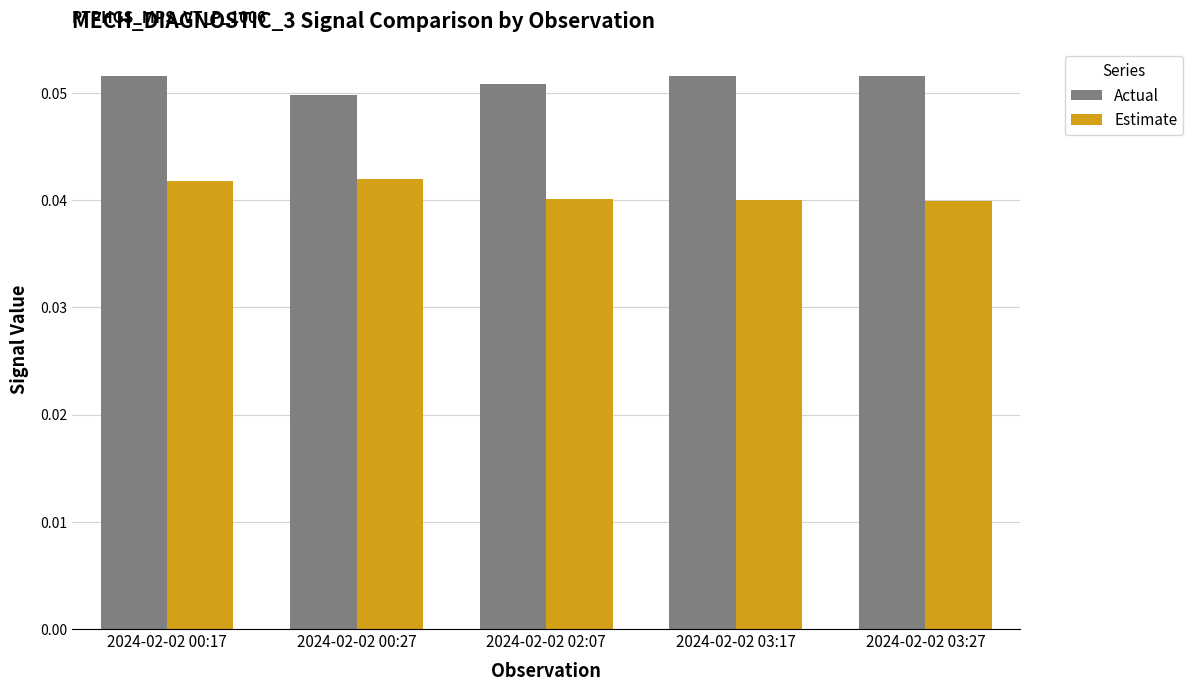

List the series in order of their overall mean, highest first.

Actual, Estimate